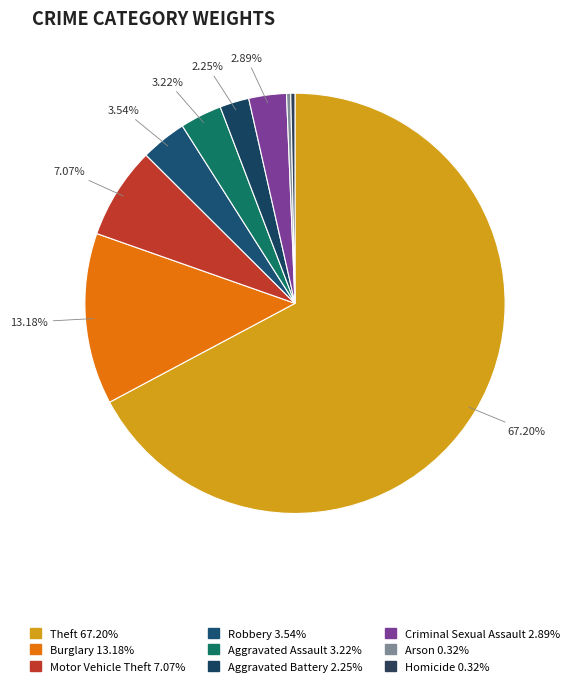

Count the number of slices in the pie.

9